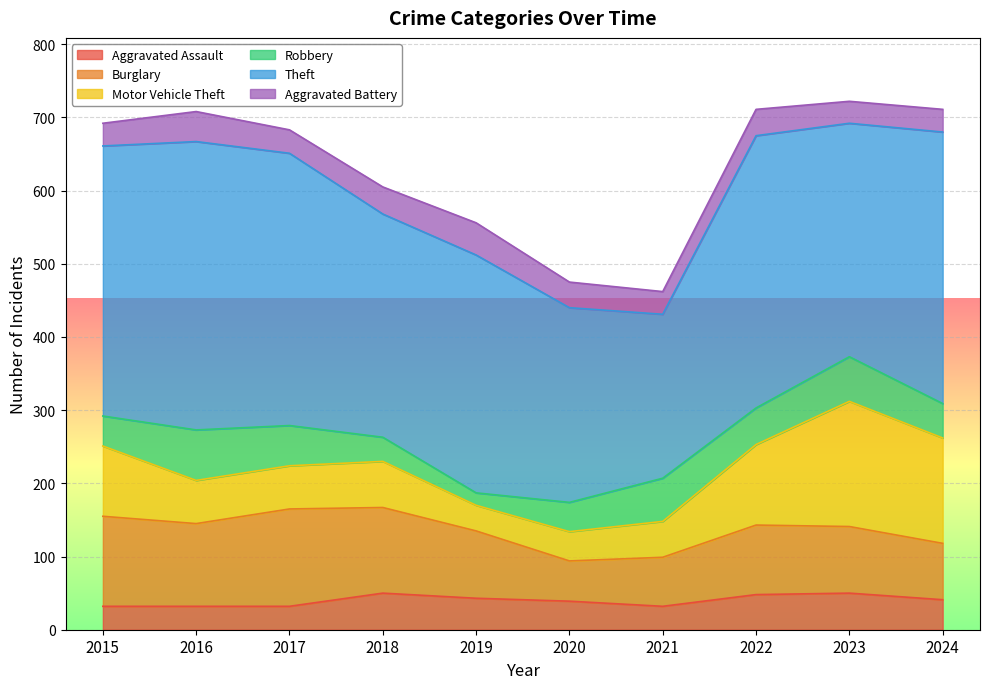

Which series has the largest total across all categories?

Theft